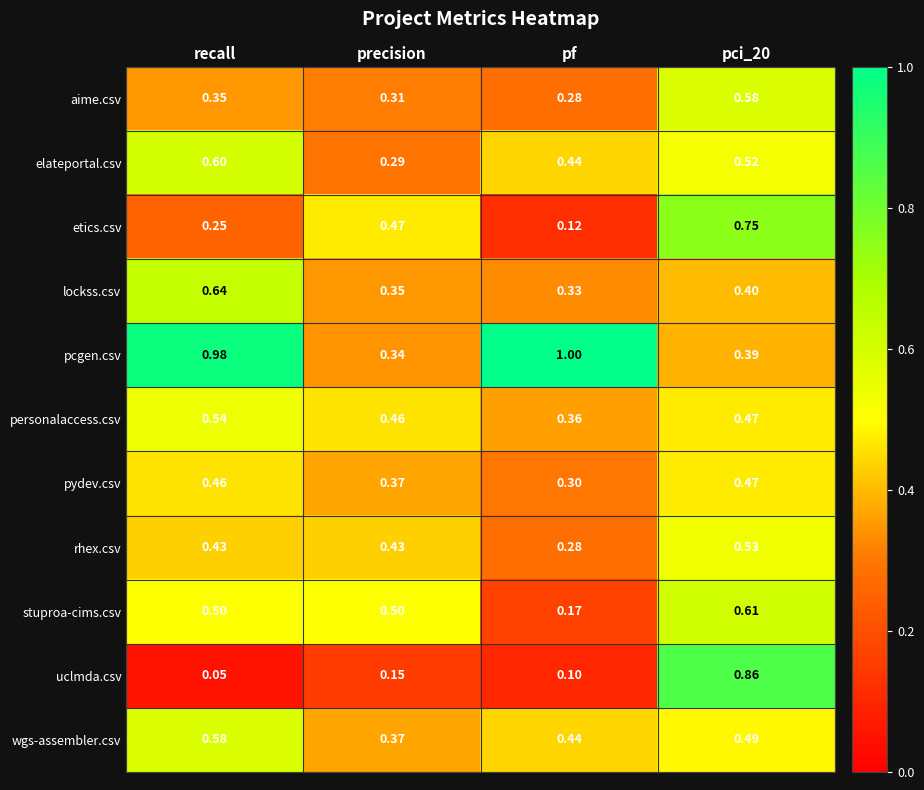

Between recall and pf, which series saw the biggest shift?

stuproa-cims.csv